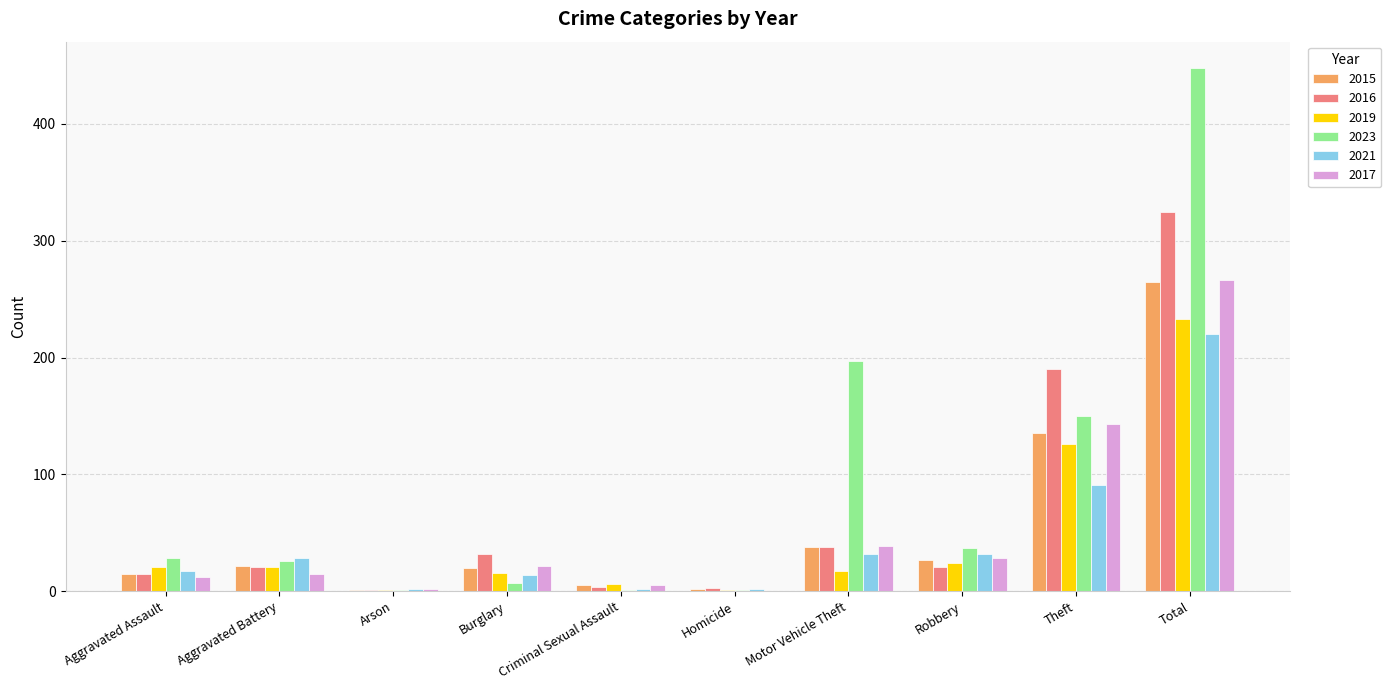

What is the spread (max minus min) of values at Homicide?

3